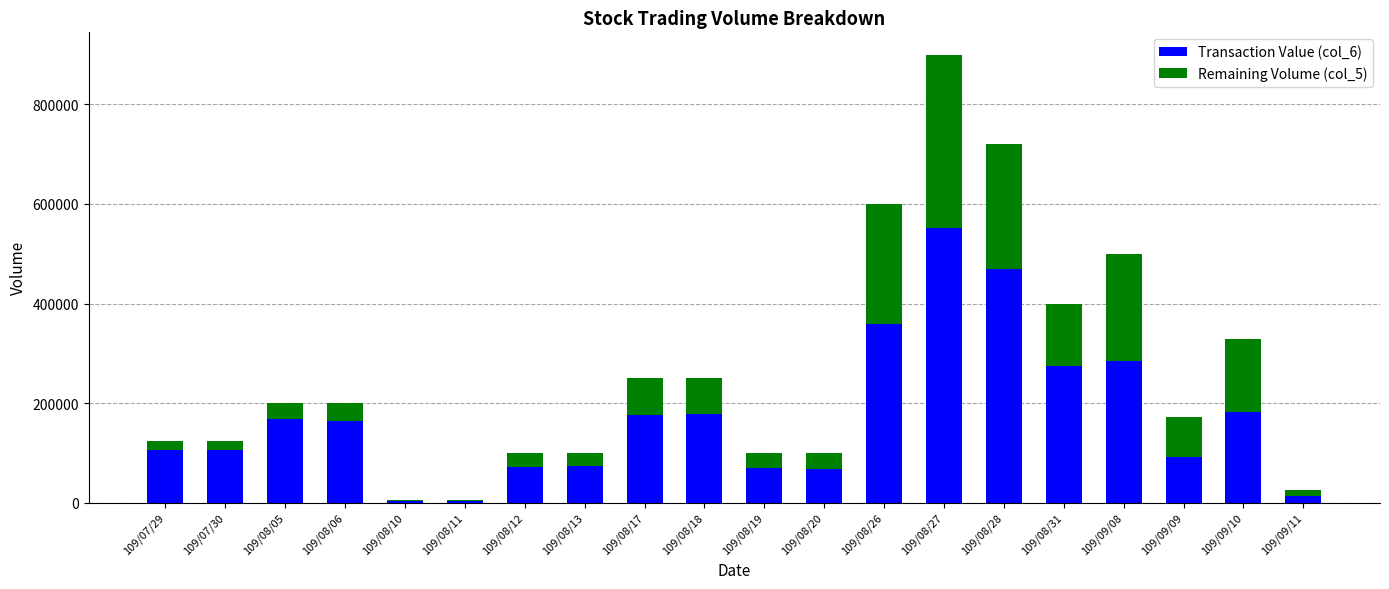

At which category is the sum across all series the highest?

109/08/27